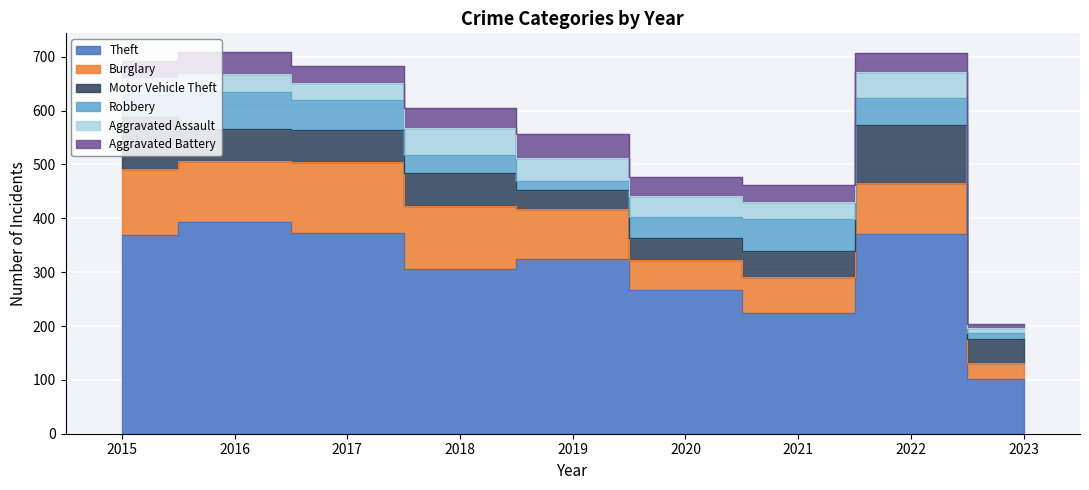

True or false: Aggravated Battery has more than 0 points higher than both neighbors.

True